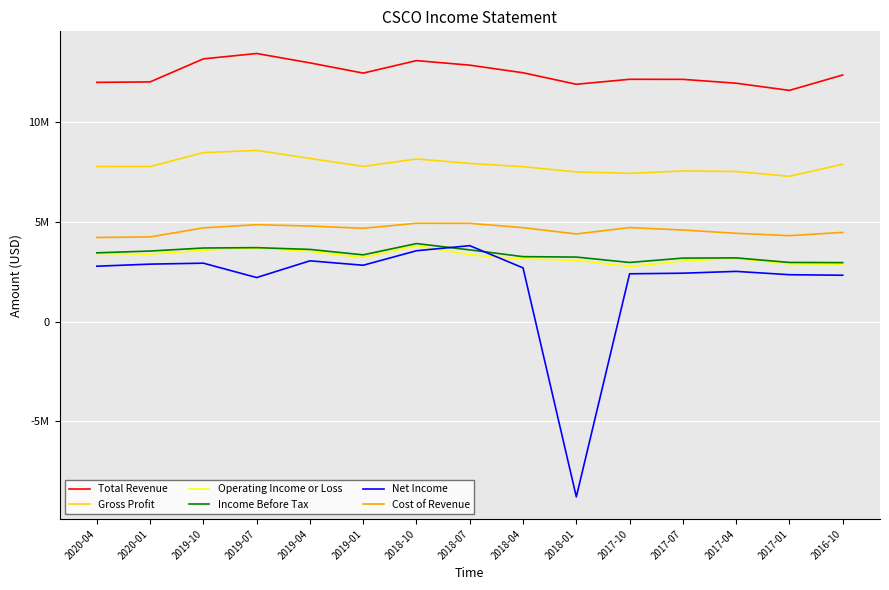

What is the total value across all series at 2020-04?

33598000